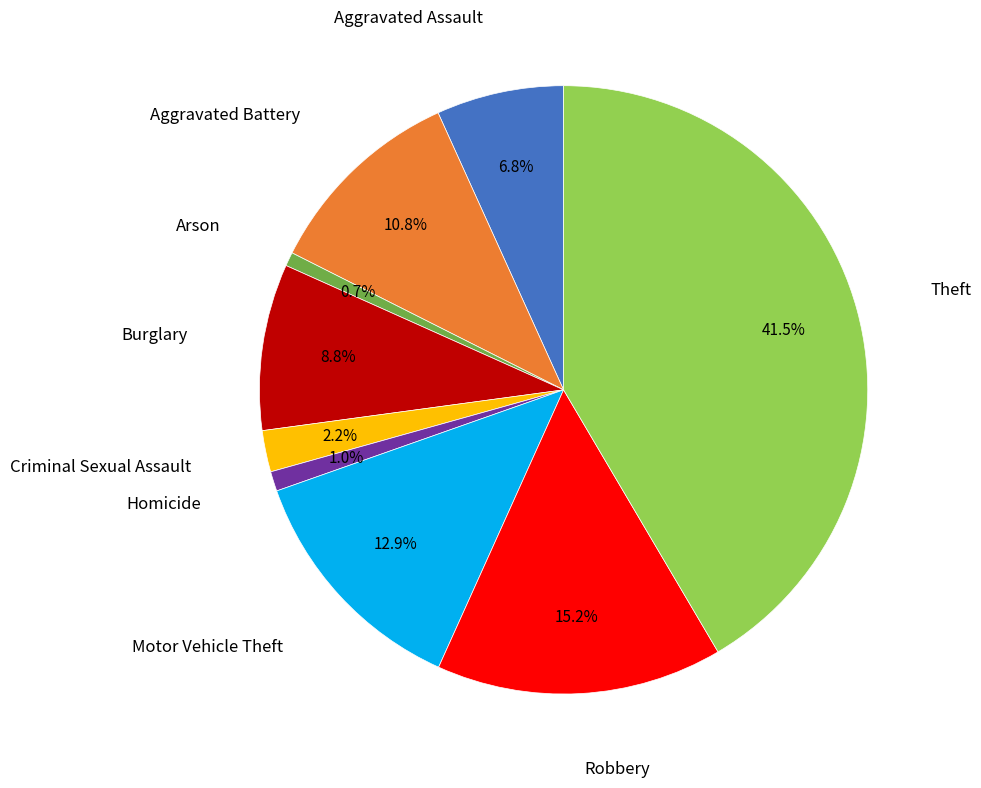

To the nearest percent, what is the difference between the largest and smallest slice percentages?

41%